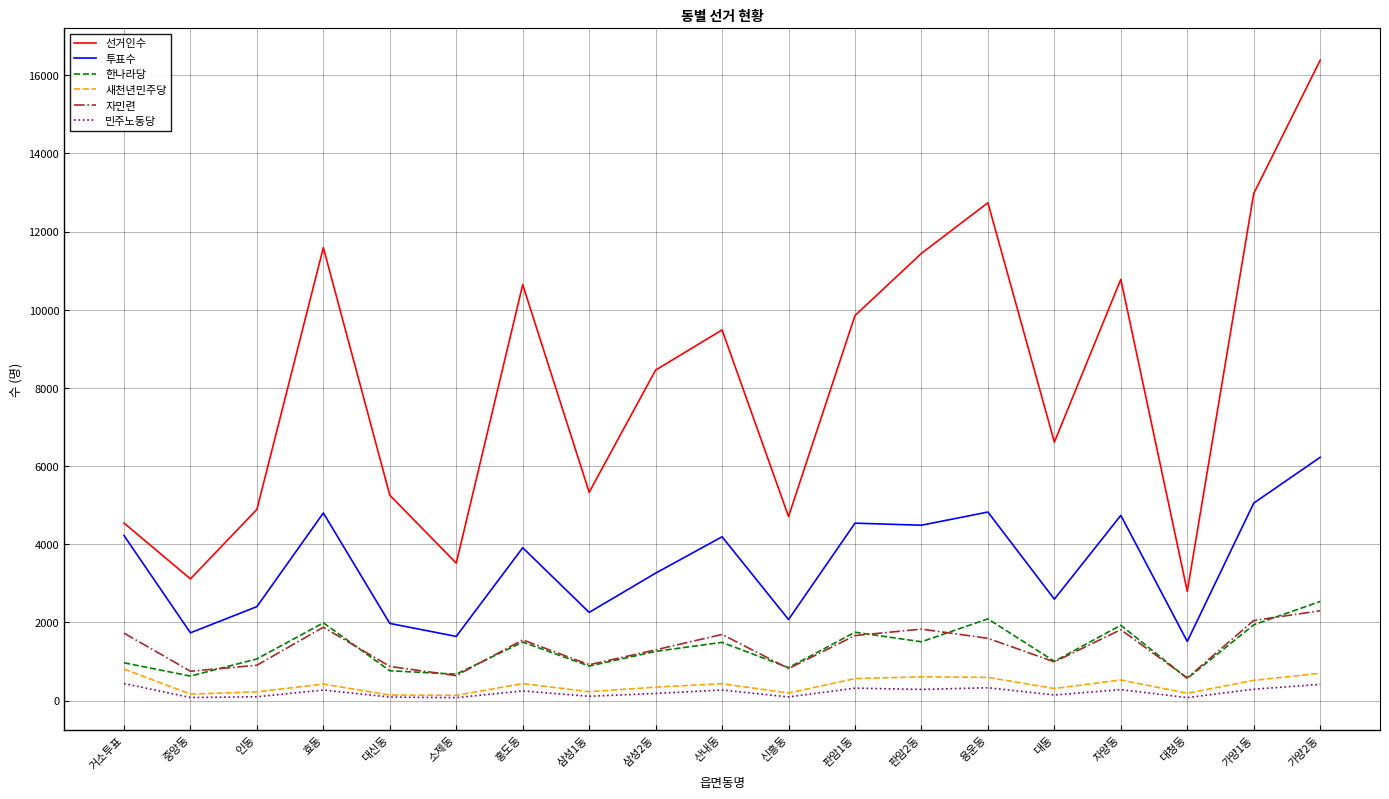

List the series in order of their peak value, highest first.

선거인수, 투표수, 한나라당, 자민련, 새천년민주당, 민주노동당